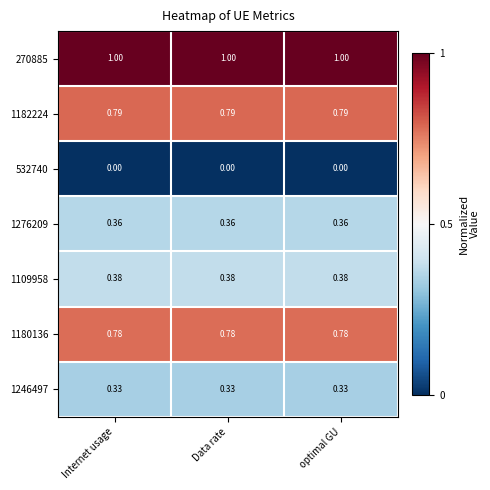

Rank the series by their maximum value, from highest to lowest.

270885, 1182224, 1180136, 1109958, 1276209, 1246497, 532740